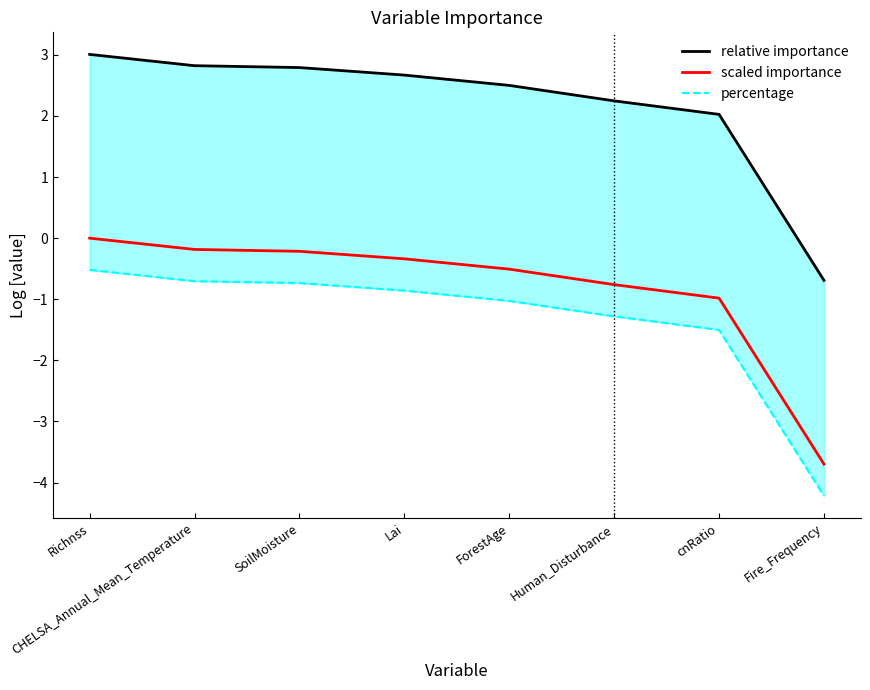

What is the value of the scaled importance point at the 3rd from the left?

-0.2